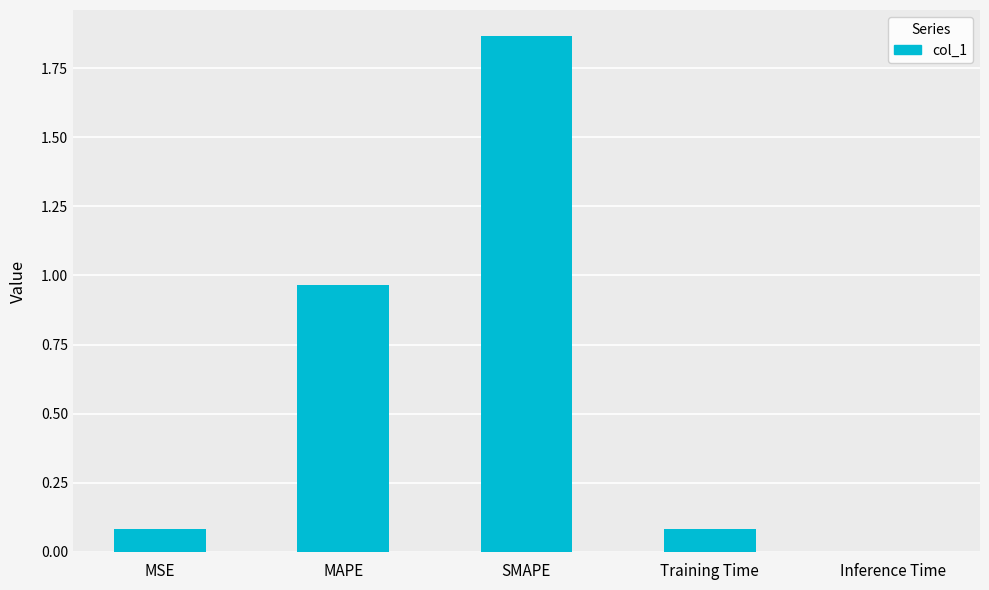

What is the difference between the values at SMAPE and Training Time?

1.8